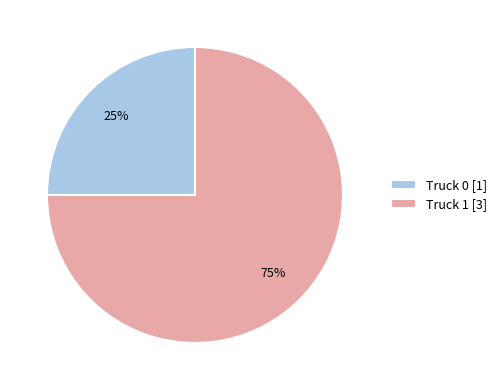

How many slices are in this pie chart?

2